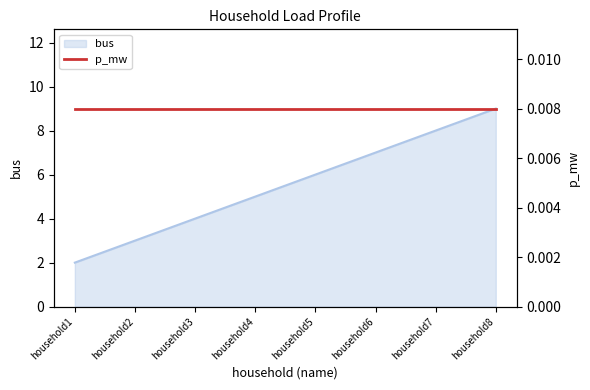

What is the value of the 7th point from the left?

8